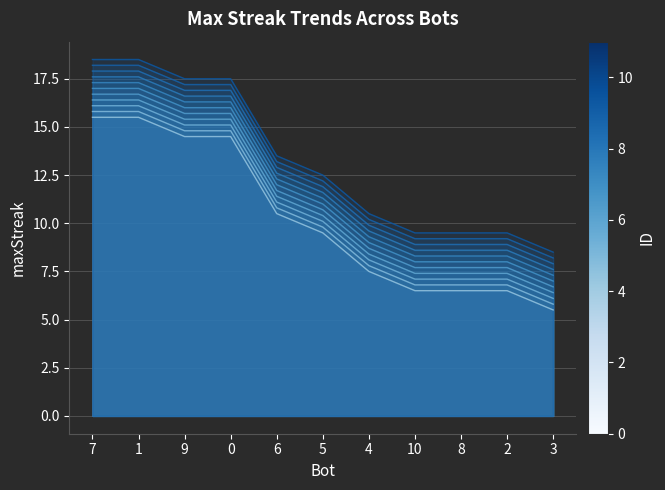

Is it true that the value at 6 is 12.9?

True